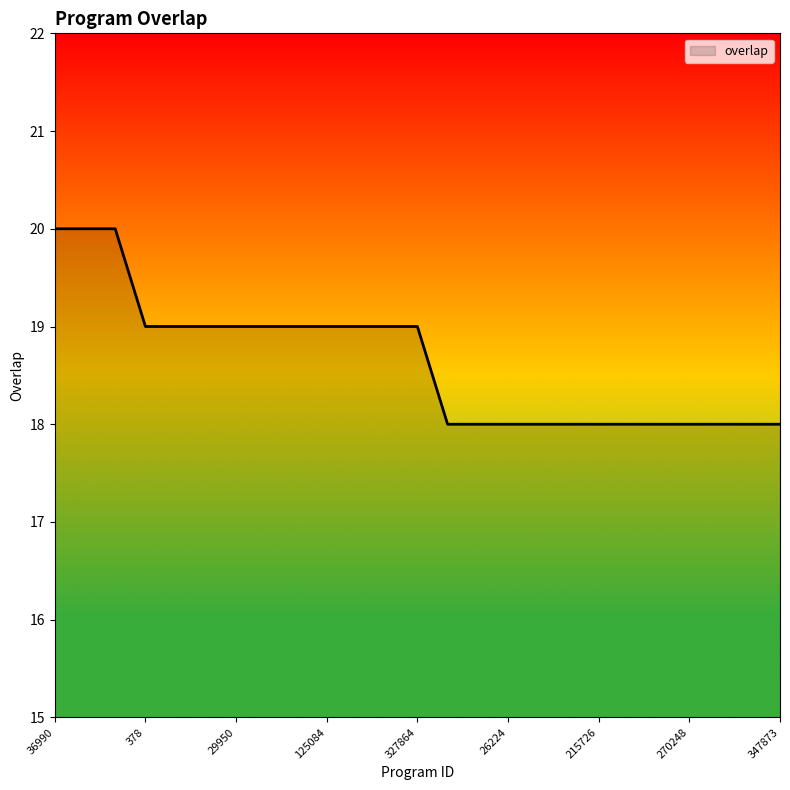

Is this an area chart (filled region under the line)?

No